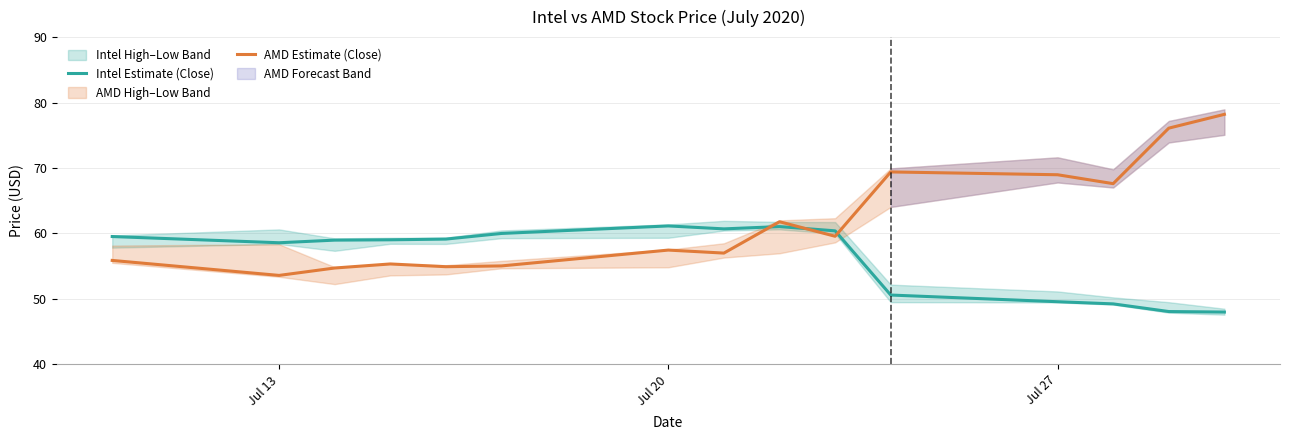

What is the lowest value of the Intel Estimate (Close) series?

48.0